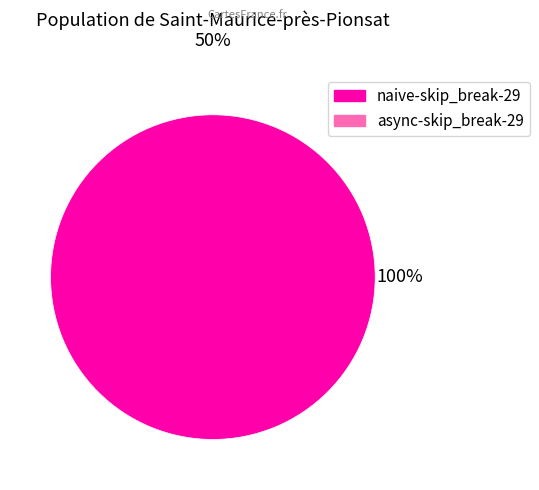

Is there any slice that represents more than half of the pie?

Yes